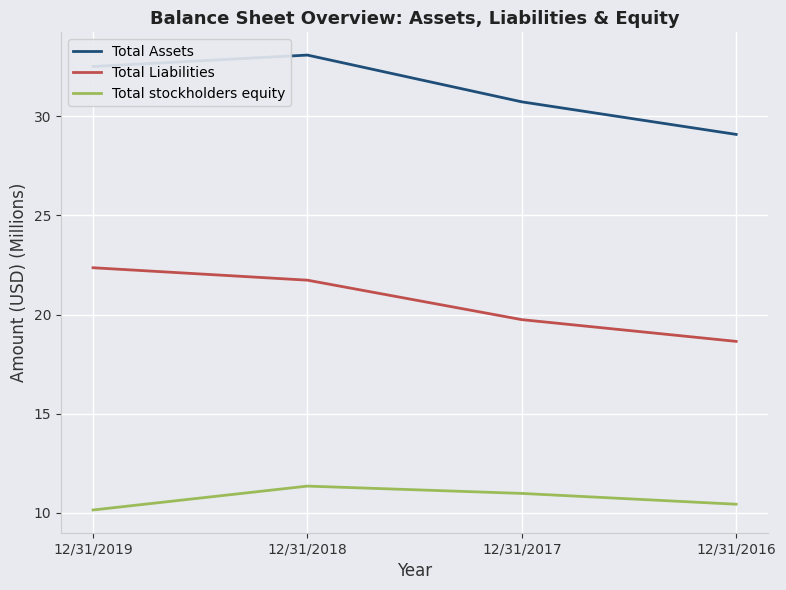

The value of Total stockholders equity at 12/31/2019 is 16.3. True or false?

False